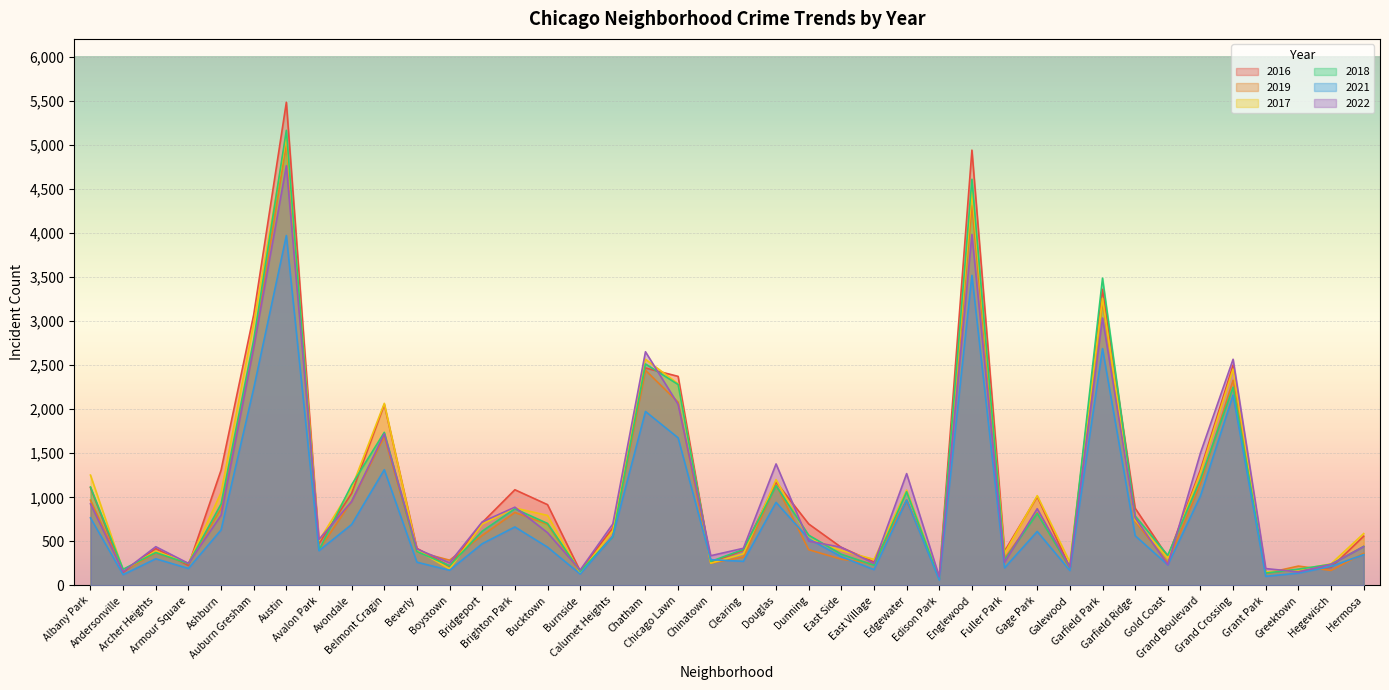

In 2022, how many points are lower than both neighbors (excluding endpoints)?

12